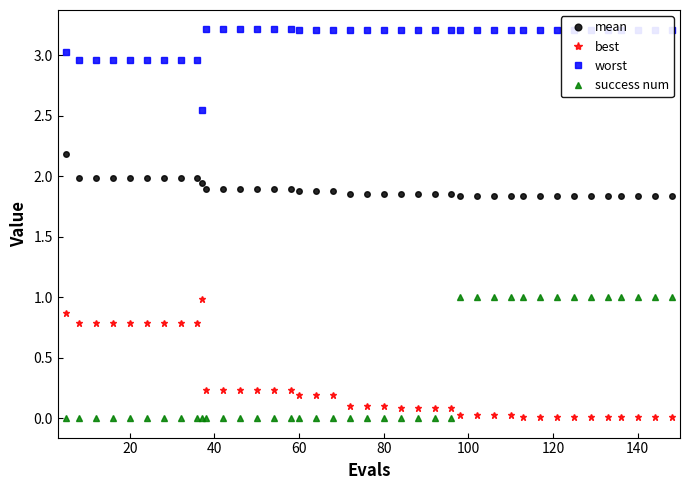

How many lines are shown in the chart?

4